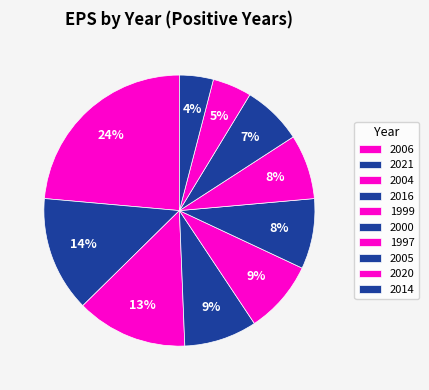

What percentage is the 2000 slice, to the nearest percent?

8%